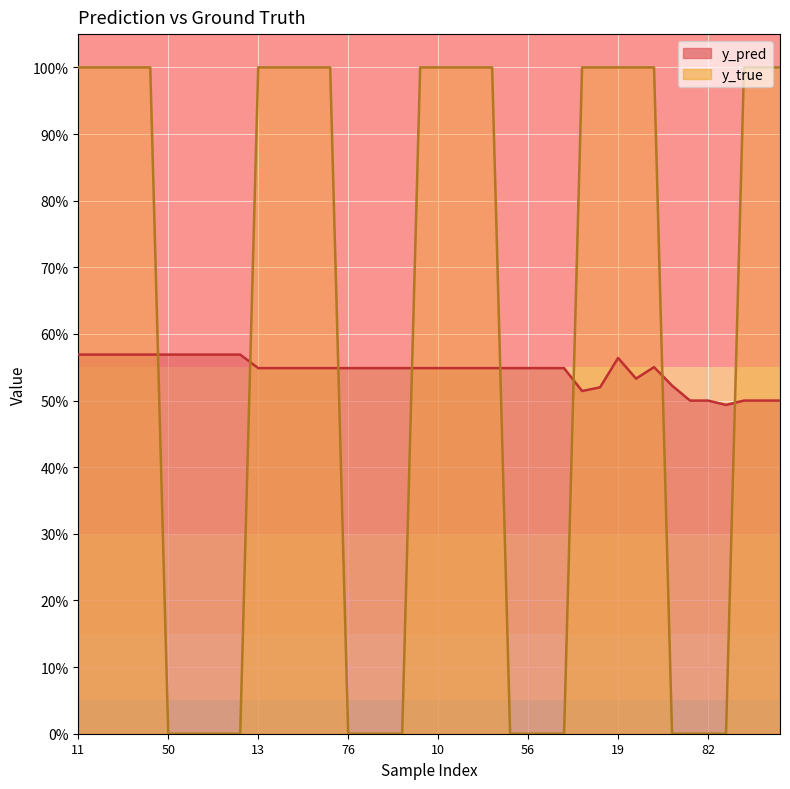

What is the value of the y_pred point at the 18th from the left?

0.5